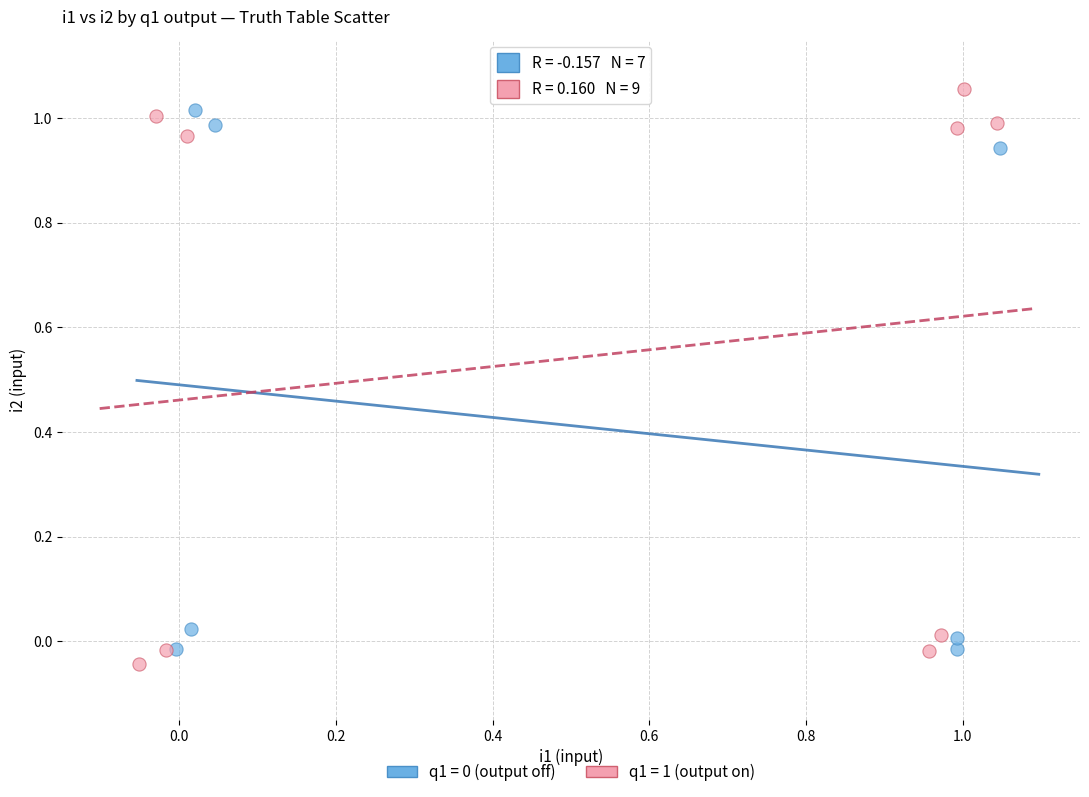

Which series has the largest Y range (max minus min)?

q1 = 1 (output on)